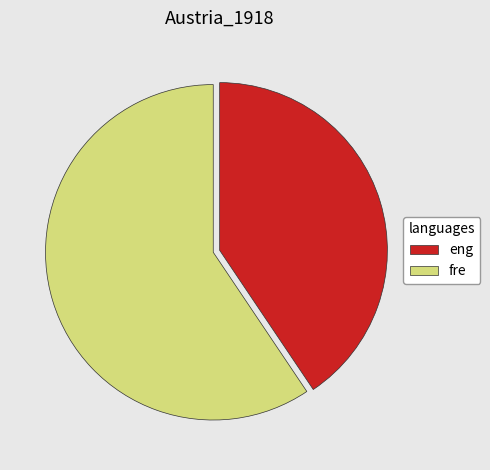

Rank the categories by value from lowest to highest.

eng, fre